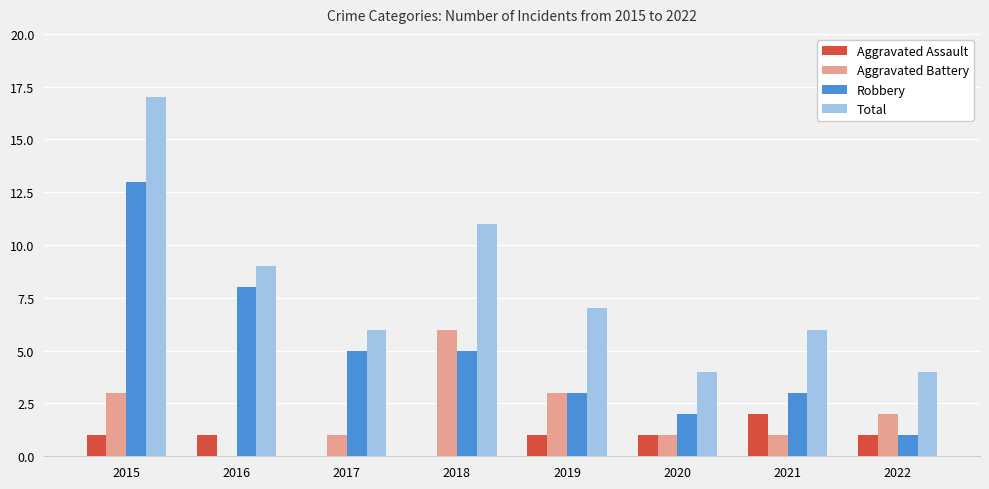

Between 2016 and 2022, which series saw the biggest shift?

Robbery